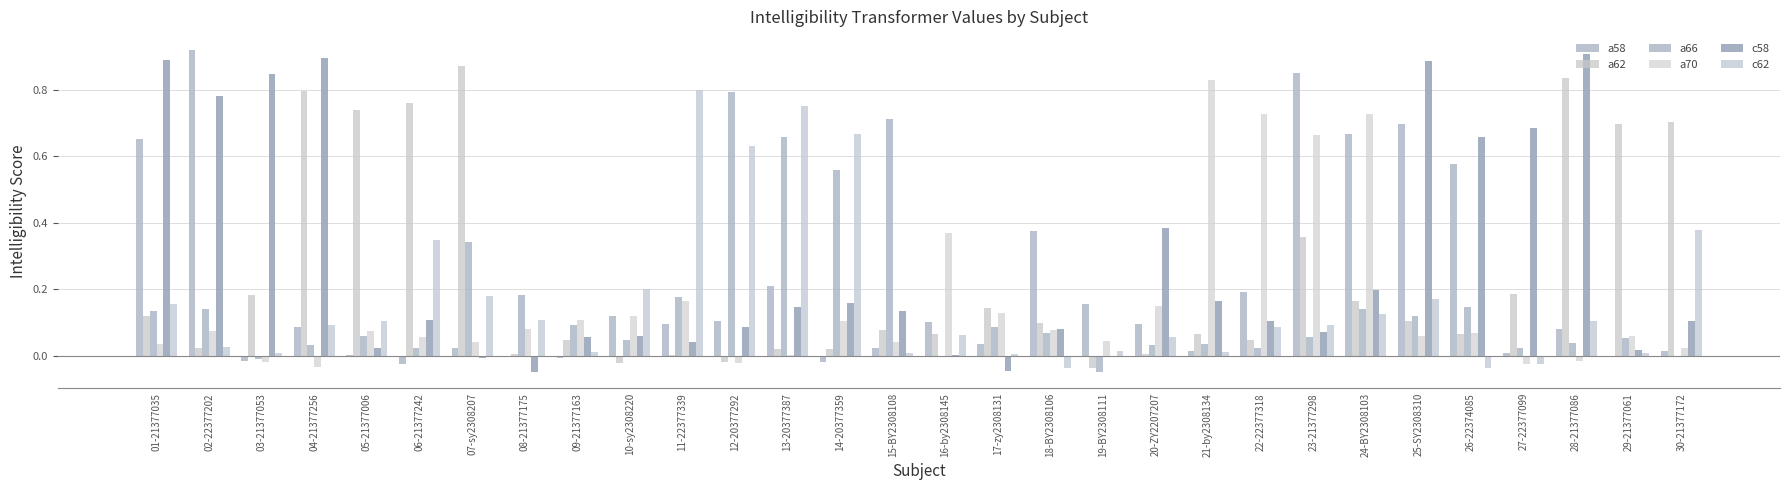

What is the sum of all a66 values?

4.7